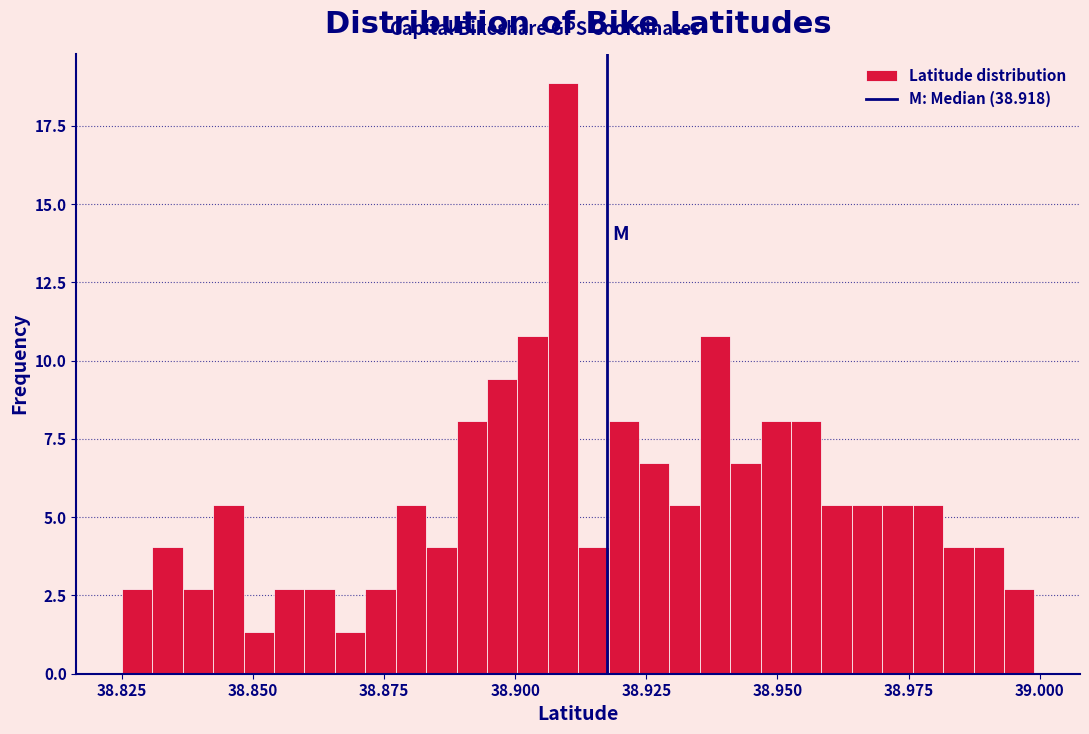

Read against the x-axis, roughly where is the centre of the tallest bar?

38.910